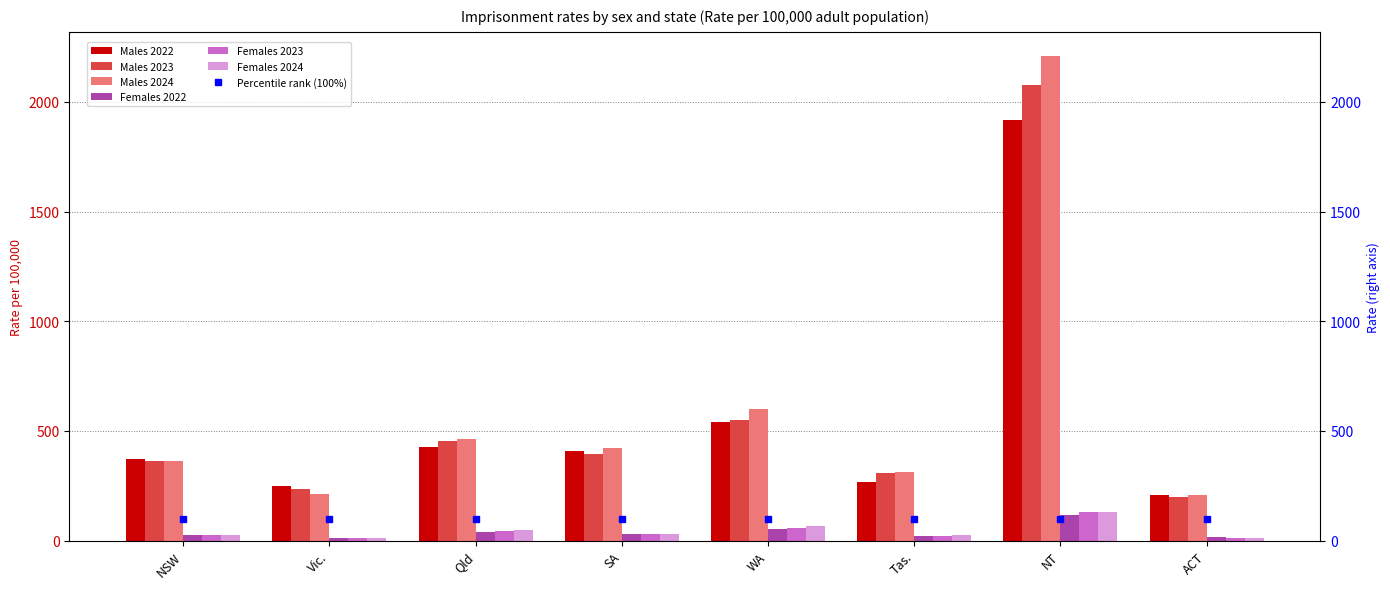

Reading right to left, transcribe all the data shown in this chart.

Males 2022: 209.6	1918.9	268.0	539.2	406.9	427.4	248.1	371.1
Males 2023: 199.8	2077.0	307.9	551.2	394.9	453.9	236.9	364.0
Males 2024: 210.3	2208.2	315.4	601.0	420.4	462.0	214.1	363.7
Females 2022: 15.2	119.1	21.2	53.5	30.6	40.9	13.3	25.2
Females 2023: 13.5	130.5	21.7	57.9	31.7	45.3	11.7	24.9
Females 2024: 12.3	131.8	26.8	66.9	32.7	46.7	10.7	25.2